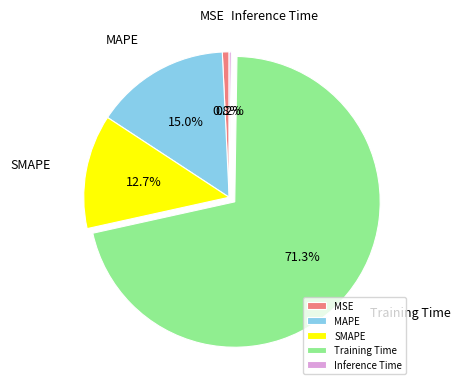

What portion of the pie excludes MAPE?

85.0%